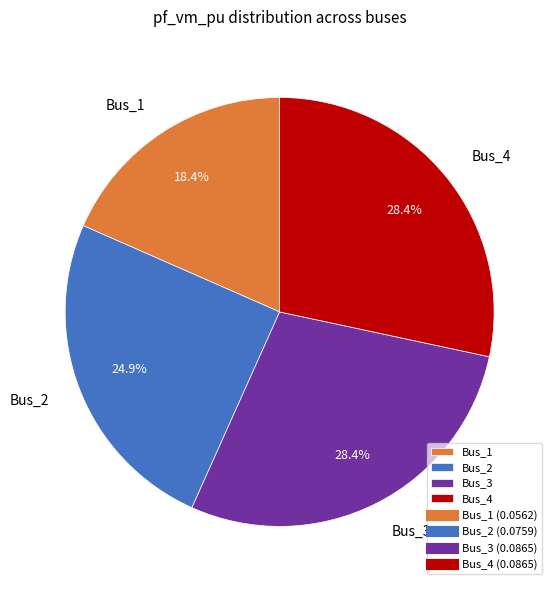

To the nearest percent, what portion does Bus_3 represent?

28%